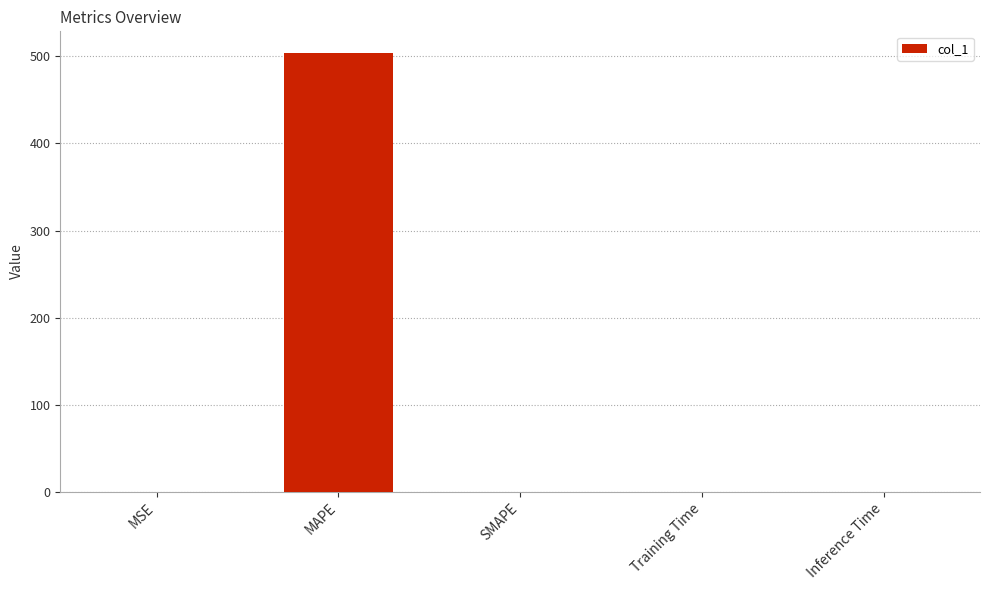

What is the average value?

100.7